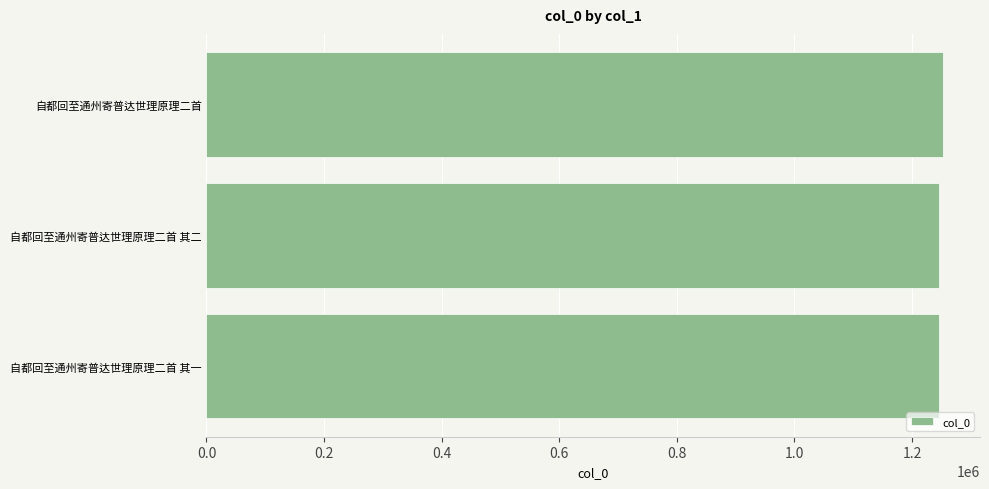

Read the value at 自都回至通州寄普达世理原理二首.

1253016